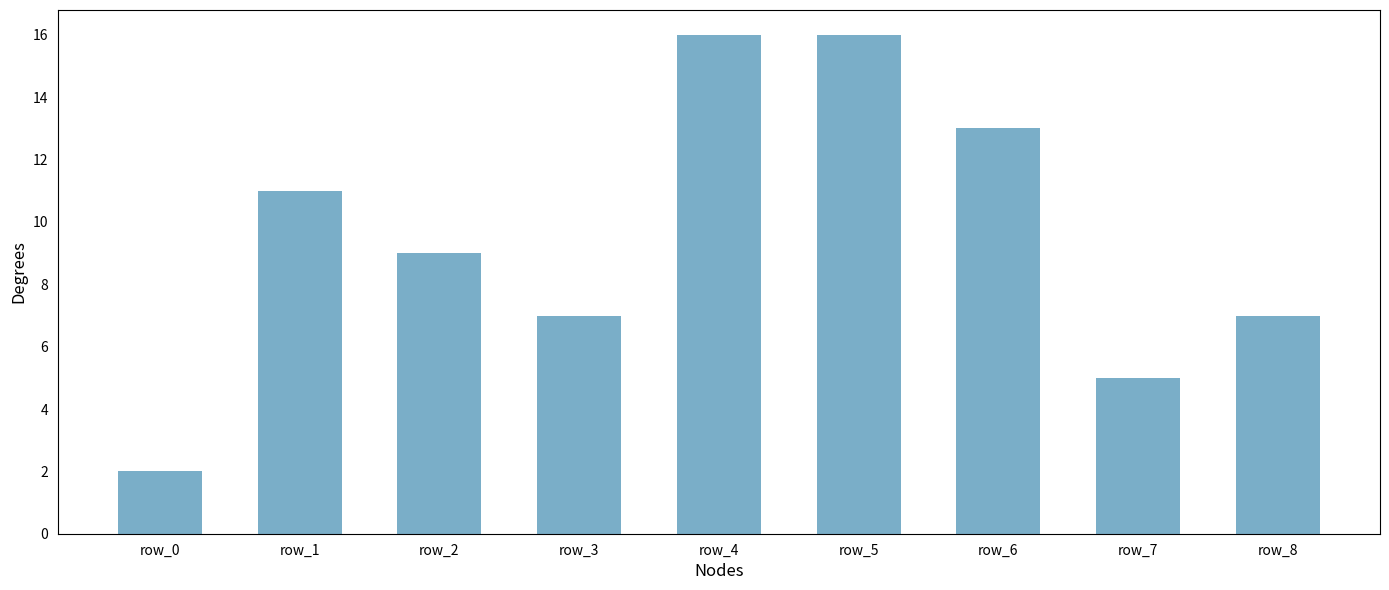

Between row_6 and row_3, which is larger?

row_6